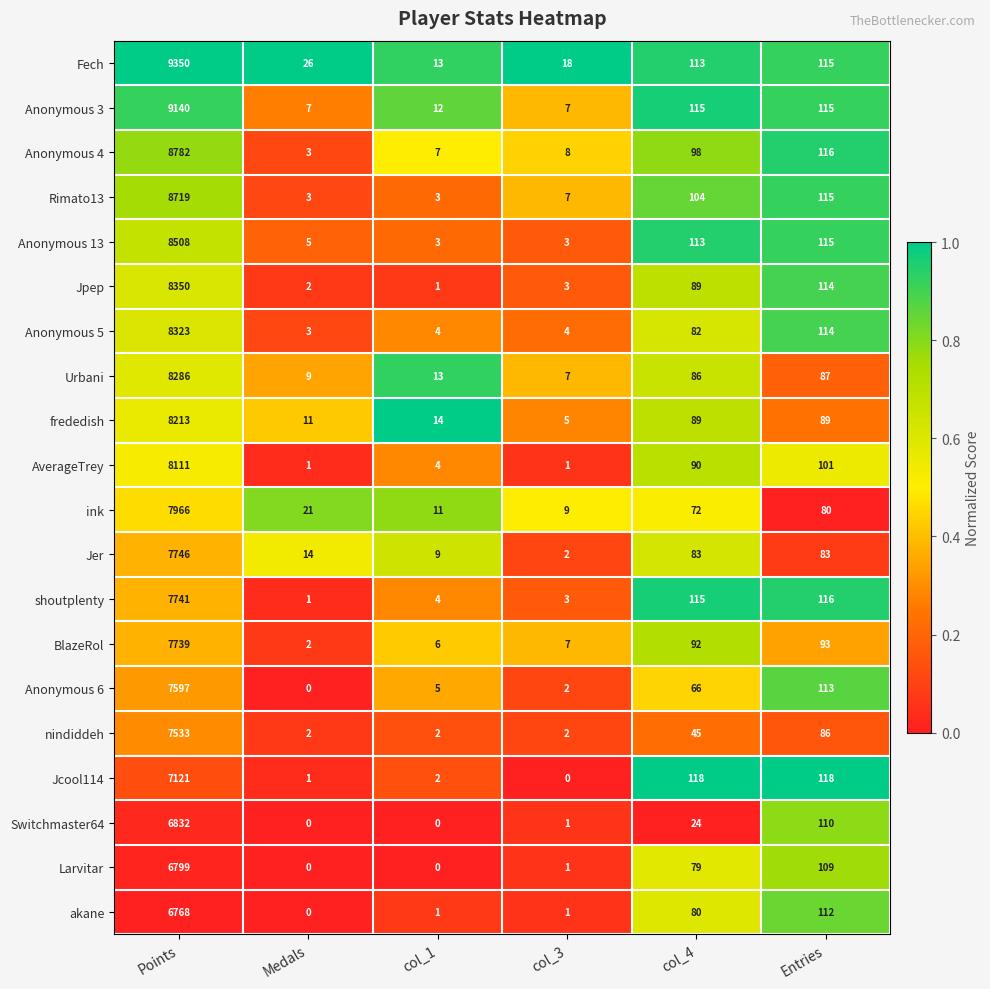

What is the total value across all series at Medals?

111